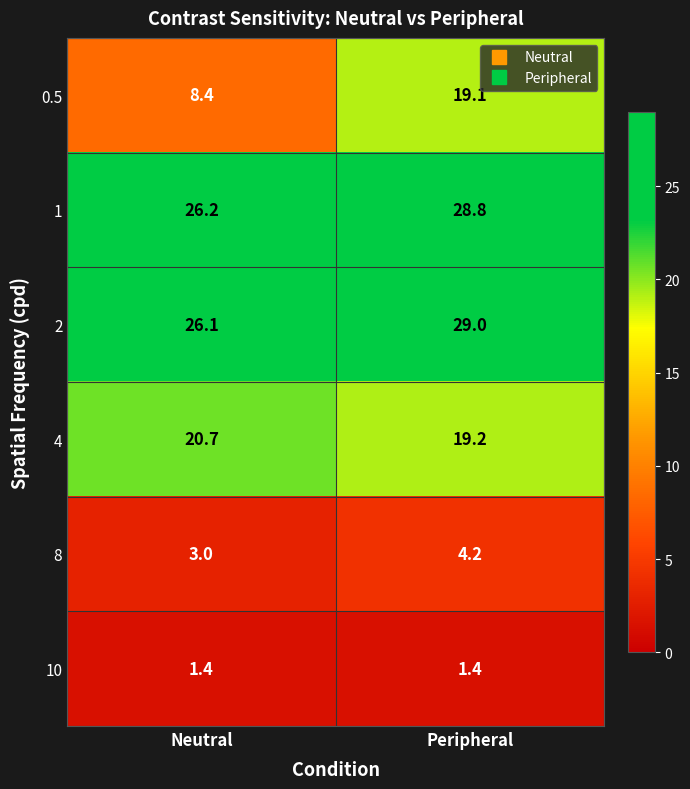

Reading left to right, transcribe all the data shown in this chart.

0.5: 8.4	19.1
1: 26.2	28.8
2: 26.1	29.0
4: 20.7	19.2
8: 3.0	4.2
10: 1.4	1.4